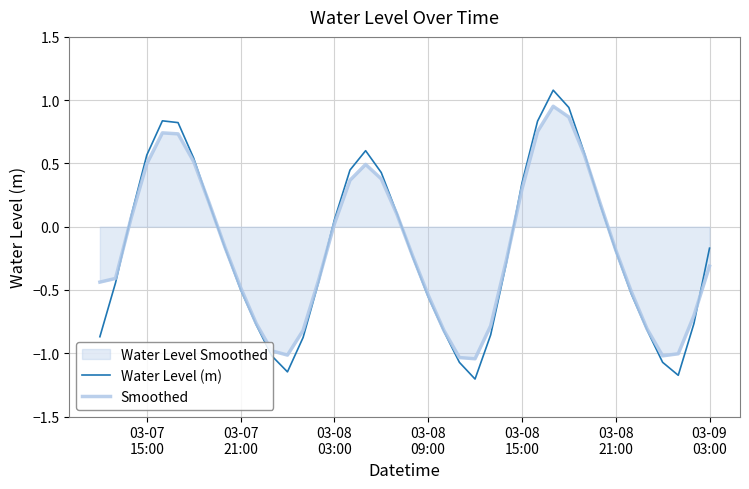

Which series has the widest spread of values?

Water Level (m)